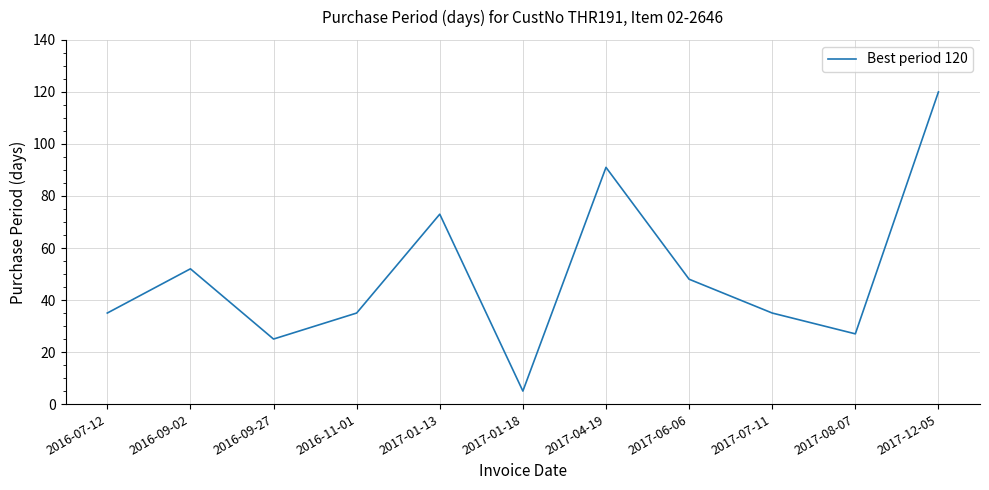

Does the chart have visible grid lines?

Yes